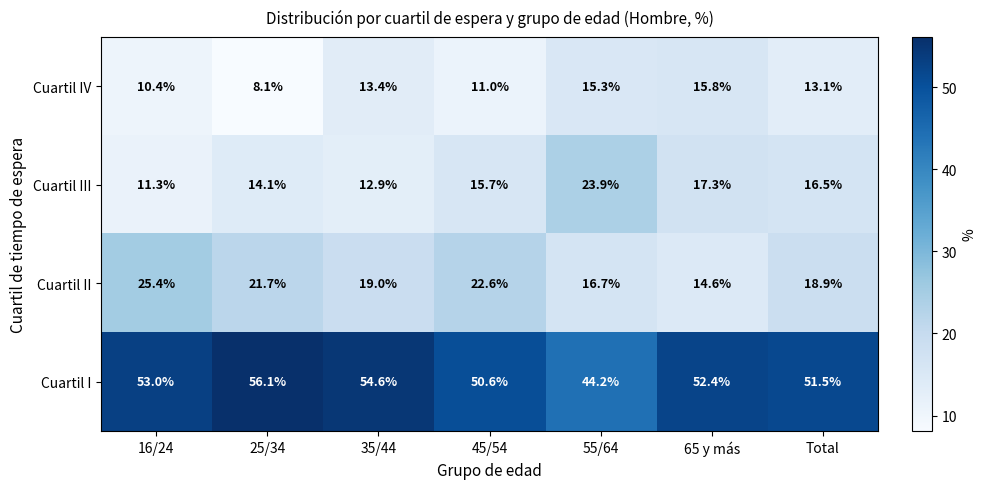

Read the Cuartil IV value at 16/24.

10.4